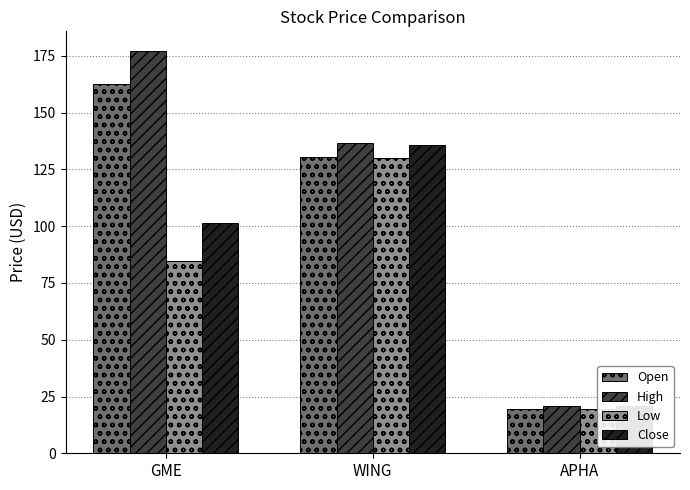

What are all the series names shown in the legend?

Open, High, Low, Close